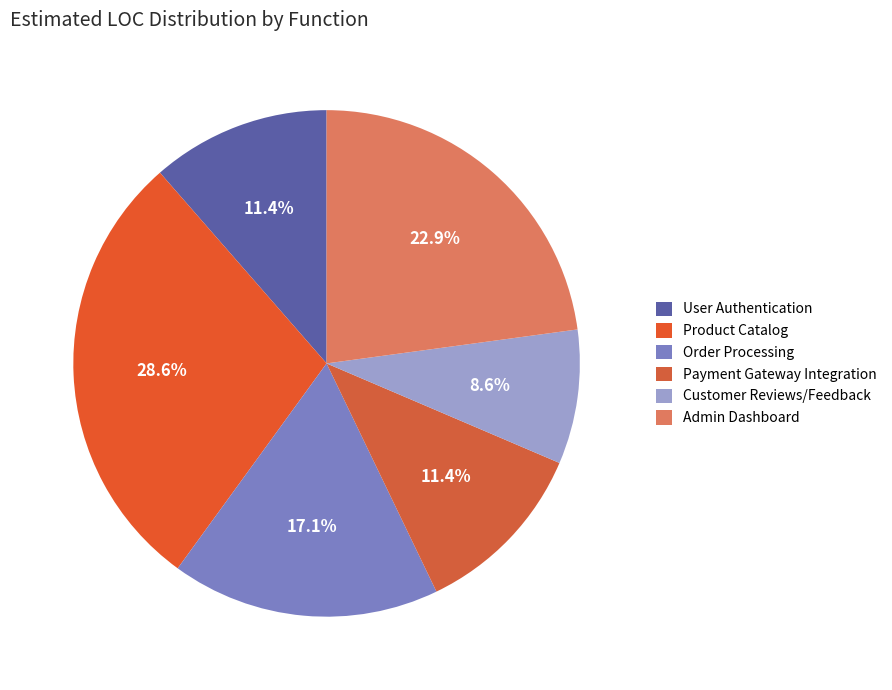

How many slices are in this pie chart?

6